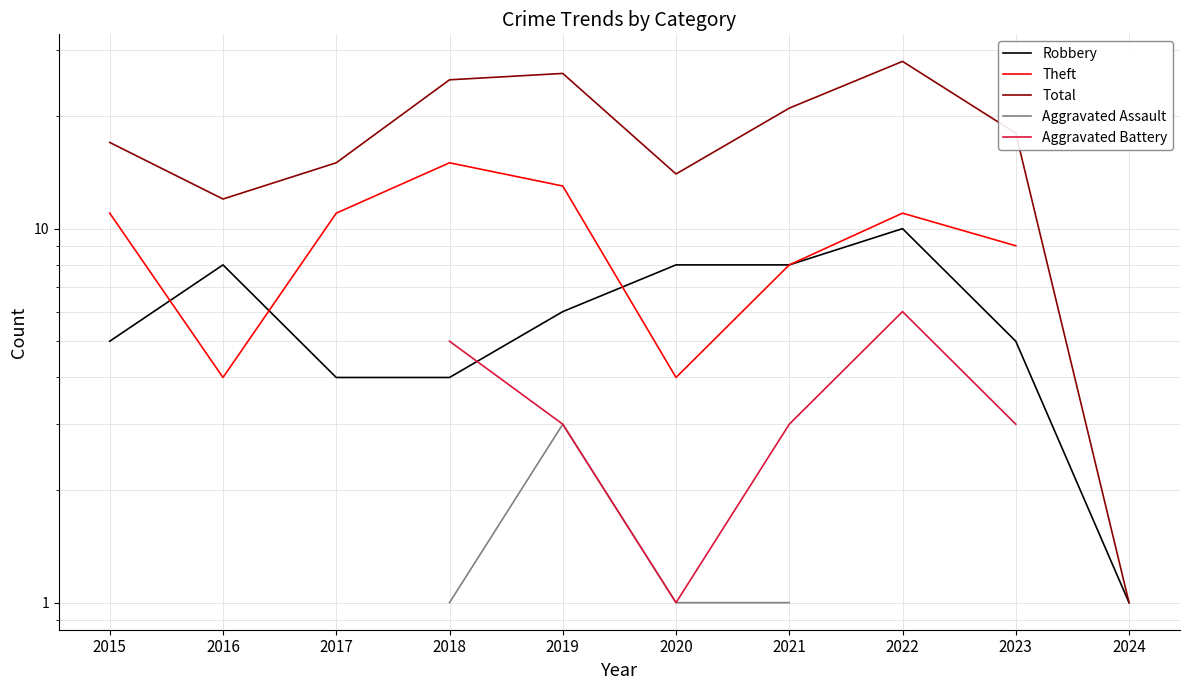

Is it true that Aggravated Battery equals 1.1 at 2021?

False